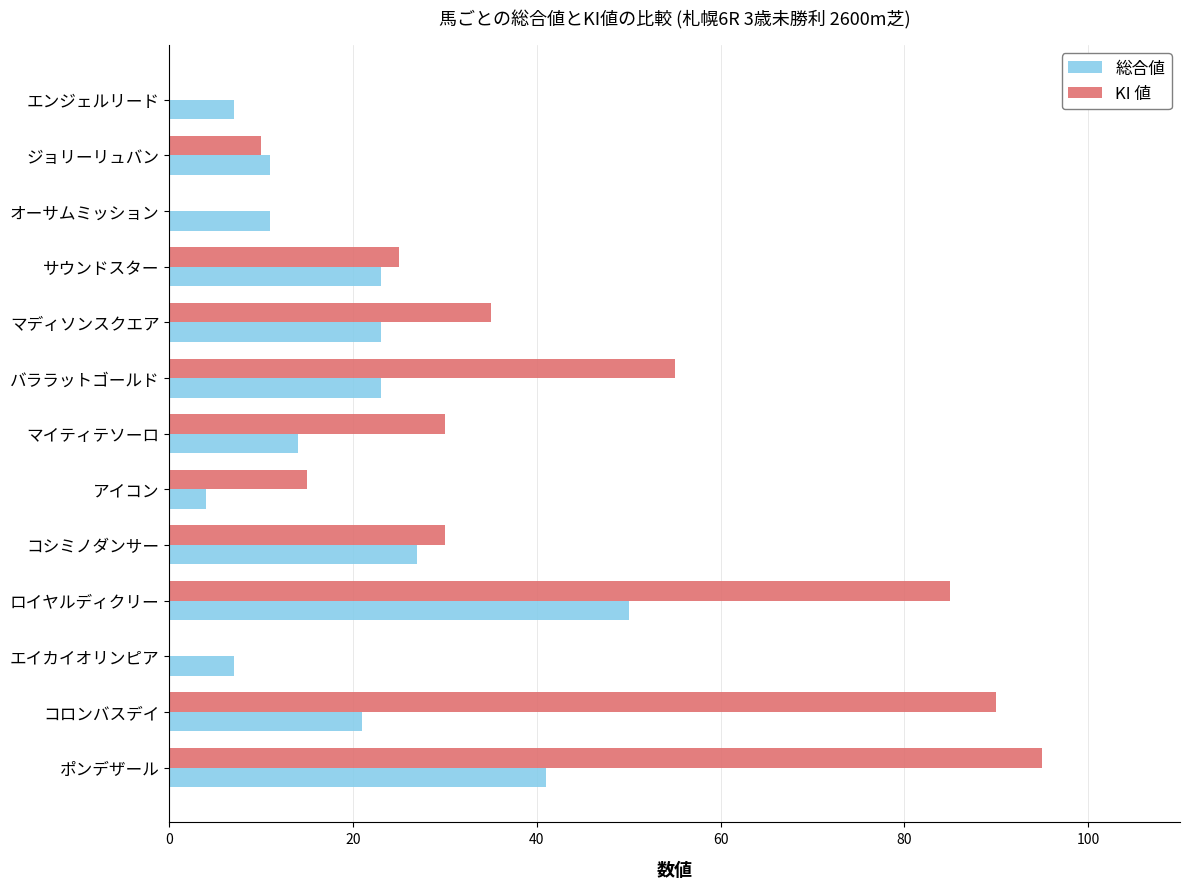

Is the value of KI 値 at オーサムミッション greater than the value of 総合値 at エイカイオリンピア?

No